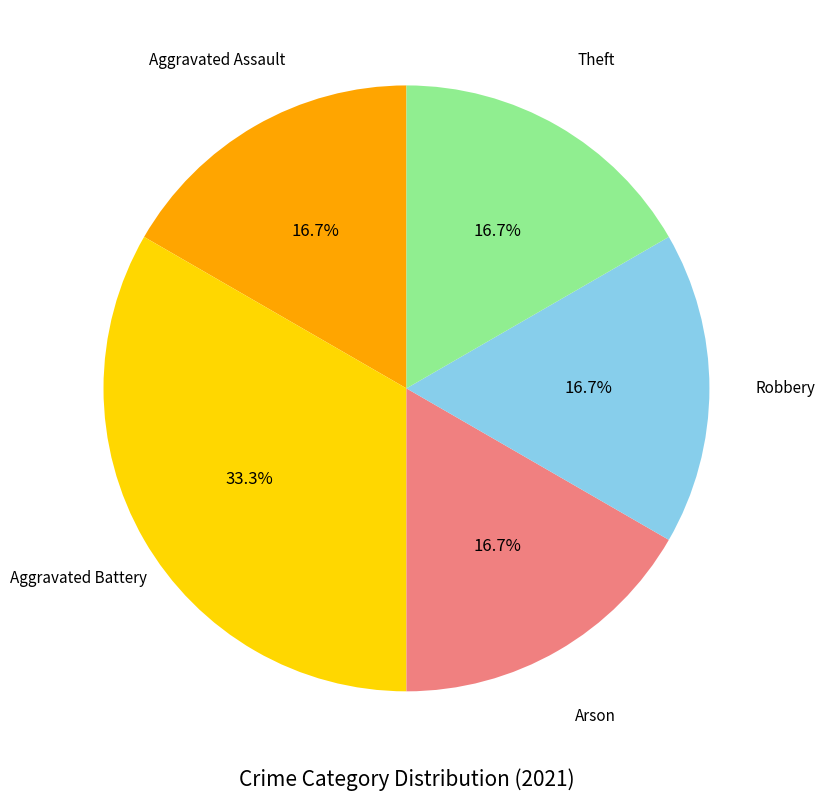

Does Arson account for over 50% of the chart?

No